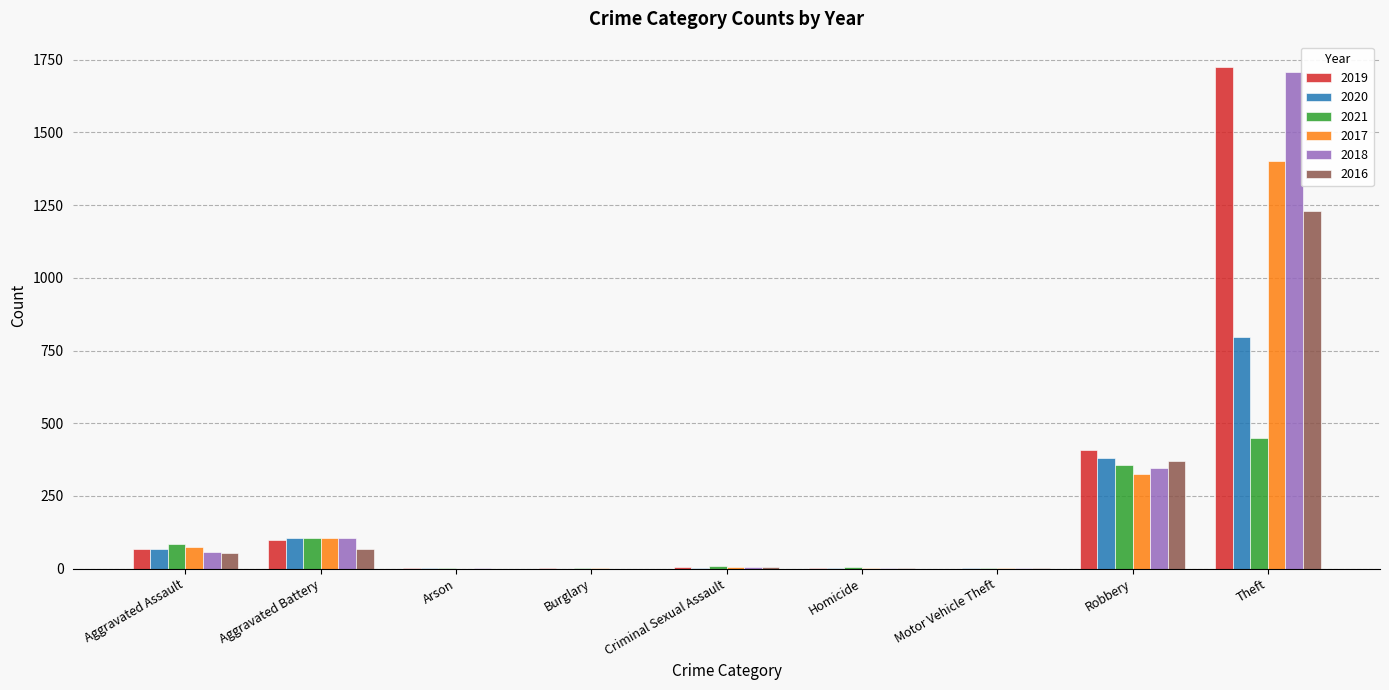

Which category has the highest value across all series?

Theft